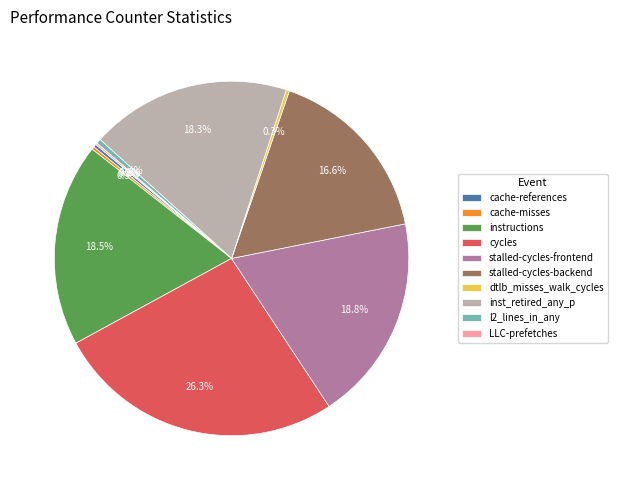

Which slice is the largest?

cycles